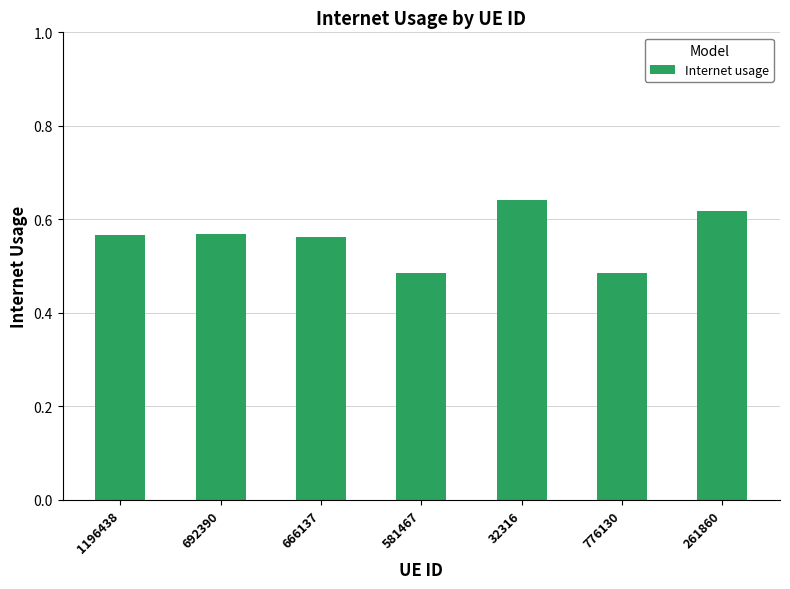

How many bars are there in total?

7